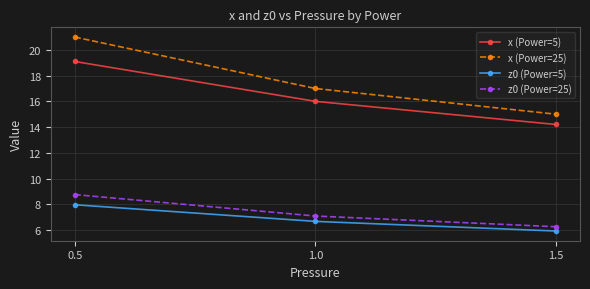

Between 1.0 and 1.5, which series saw the biggest shift?

x (Power=25)